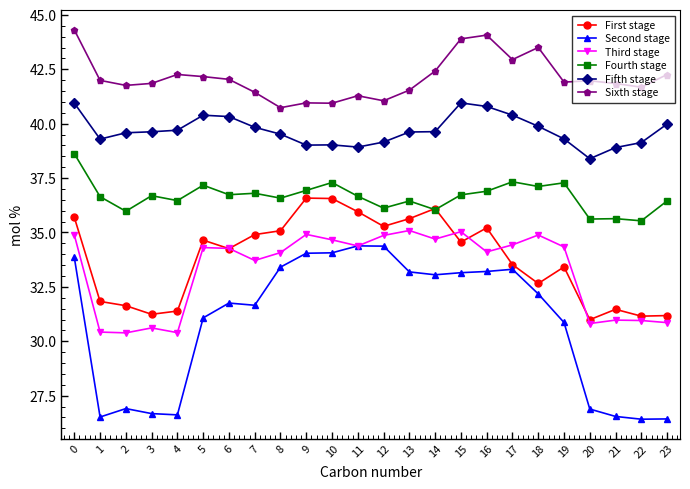

What is the smallest value displayed?

26.4